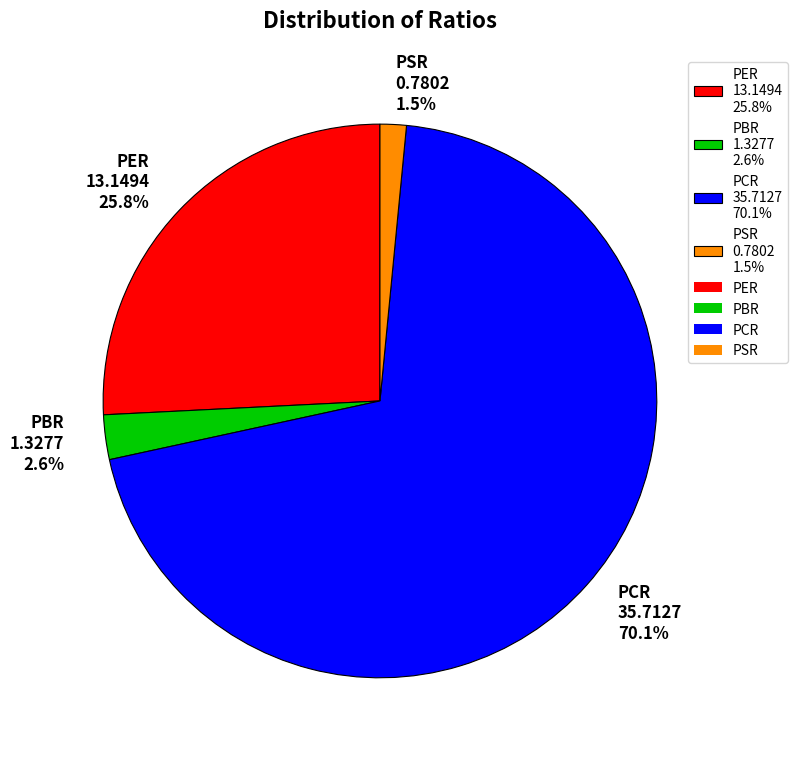

How many segments does this pie chart have?

4